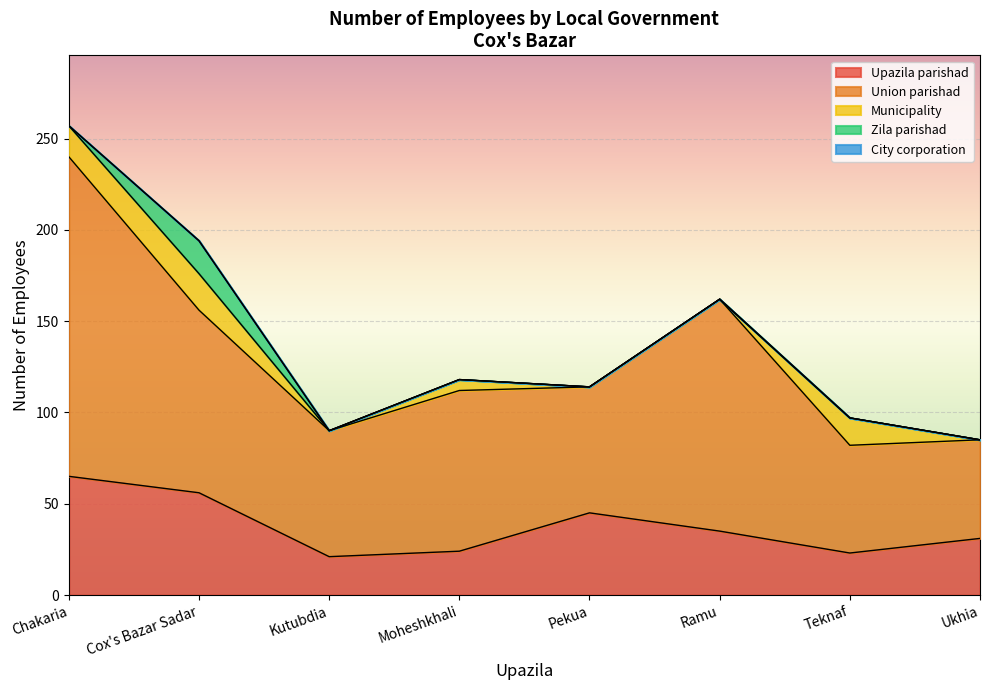

At Ukhia, list the series in order from largest to smallest.

Union parishad, Upazila parishad, Municipality, Zila parishad, City corporation